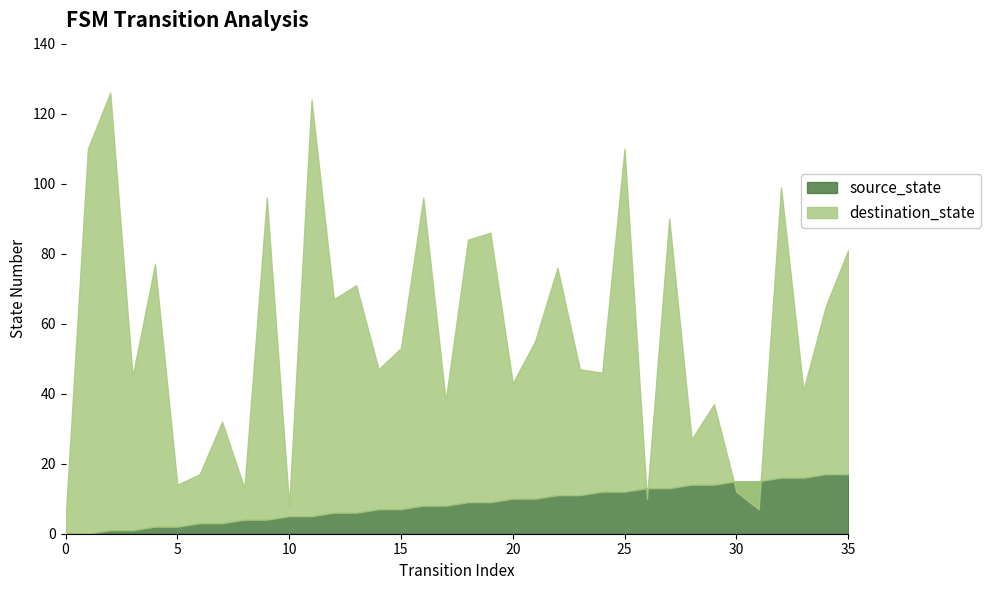

Reading left to right, extract all data points from this chart.

source_state: 0=0	1=0	2=1	3=1	4=2	5=2	6=3	7=3	8=4	9=4	10=5	11=5	12=6	13=6	14=7	15=7	16=8	17=8	18=9	19=9	20=10	21=10	22=11	23=11	24=12	25=12	26=13	27=13	28=14	29=14	30=15	31=15	32=16	33=16	34=17	35=17
destination_state: 0=4	1=110	2=126	3=45	4=77	5=14	6=17	7=32	8=13	9=96	10=8	11=124	12=67	13=71	14=47	15=53	16=96	17=38	18=84	19=86	20=43	21=55	22=76	23=47	24=46	25=110	26=10	27=90	28=27	29=37	30=12	31=7	32=99	33=41	34=65	35=81